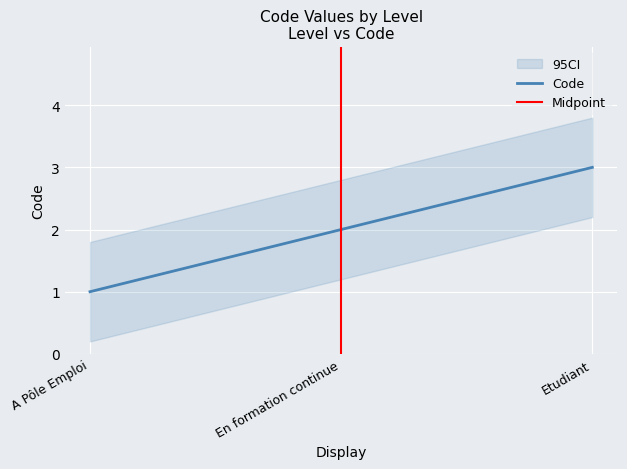

What is the ratio of the value at A Pôle Emploi to the value at Etudiant?

0.3